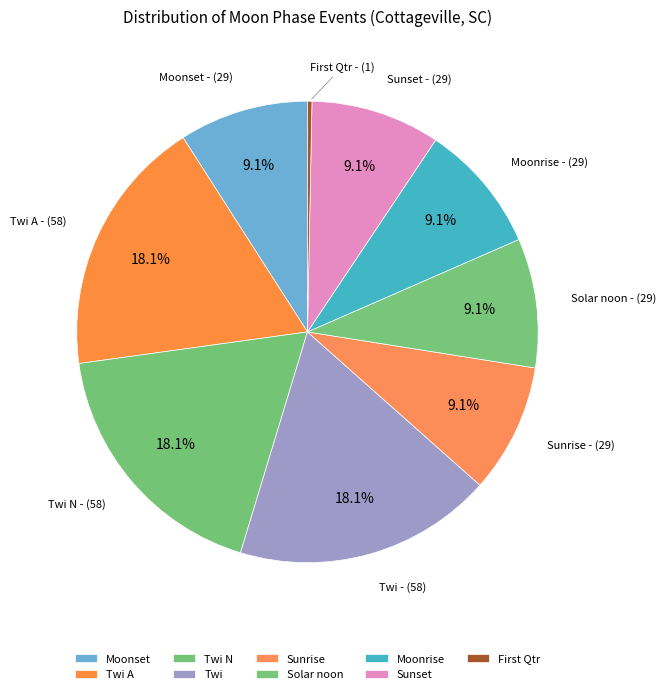

Approximately how many times larger is the value at Twi A compared to Sunset?

2.0